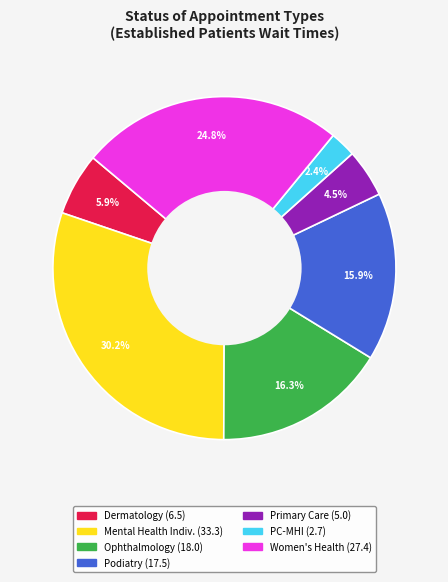

Is there any slice that represents more than half of the pie?

No